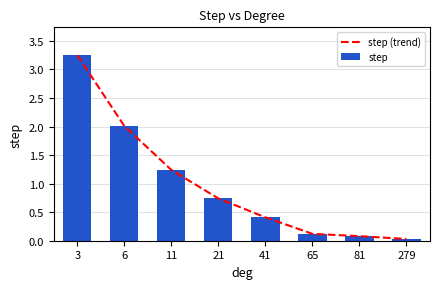

Reading left to right, transcribe all the data shown in this chart.

step (trend): 3.2	2.0	1.2	0.7	0.4	0.1	0.1	0.0
step: 3.2	2.0	1.2	0.7	0.4	0.1	0.1	0.0